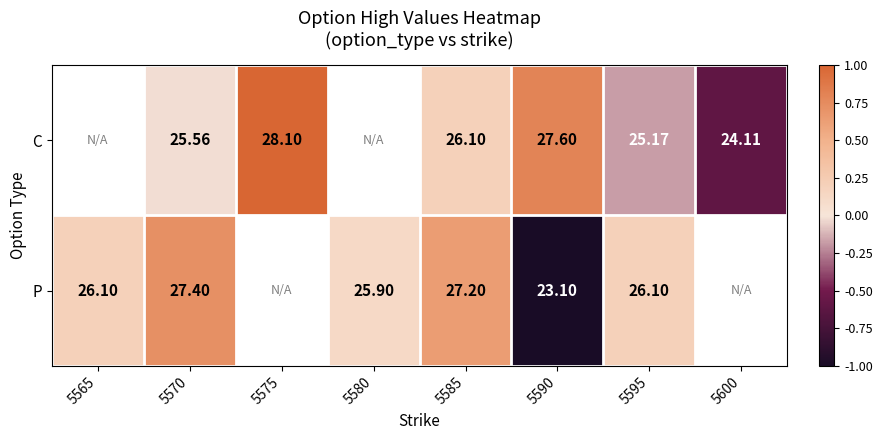

What is the total value across all series at 5590?

50.7